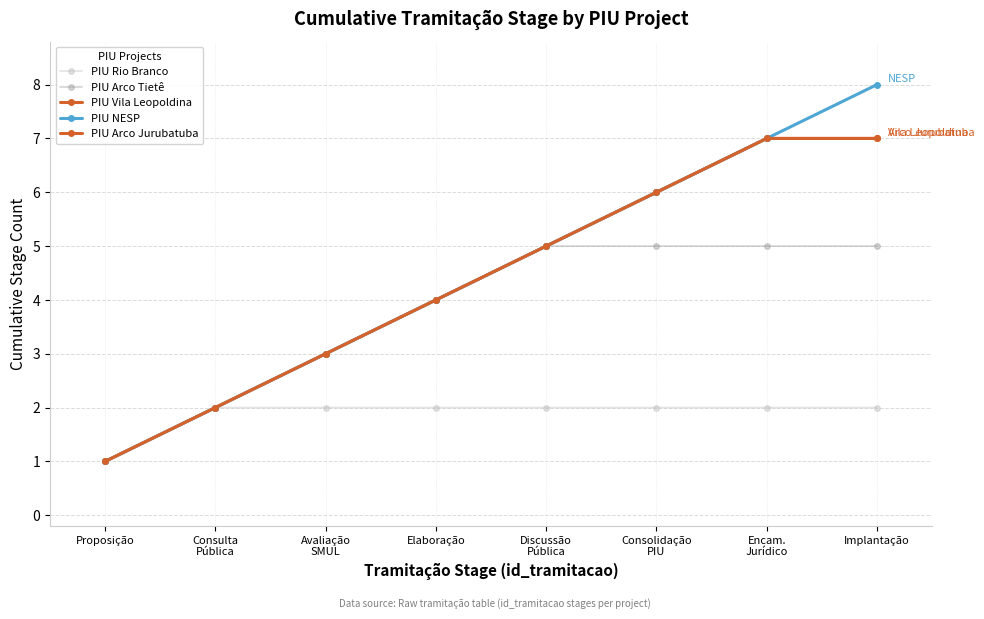

Does the chart display data point markers on the line(s)?

Yes